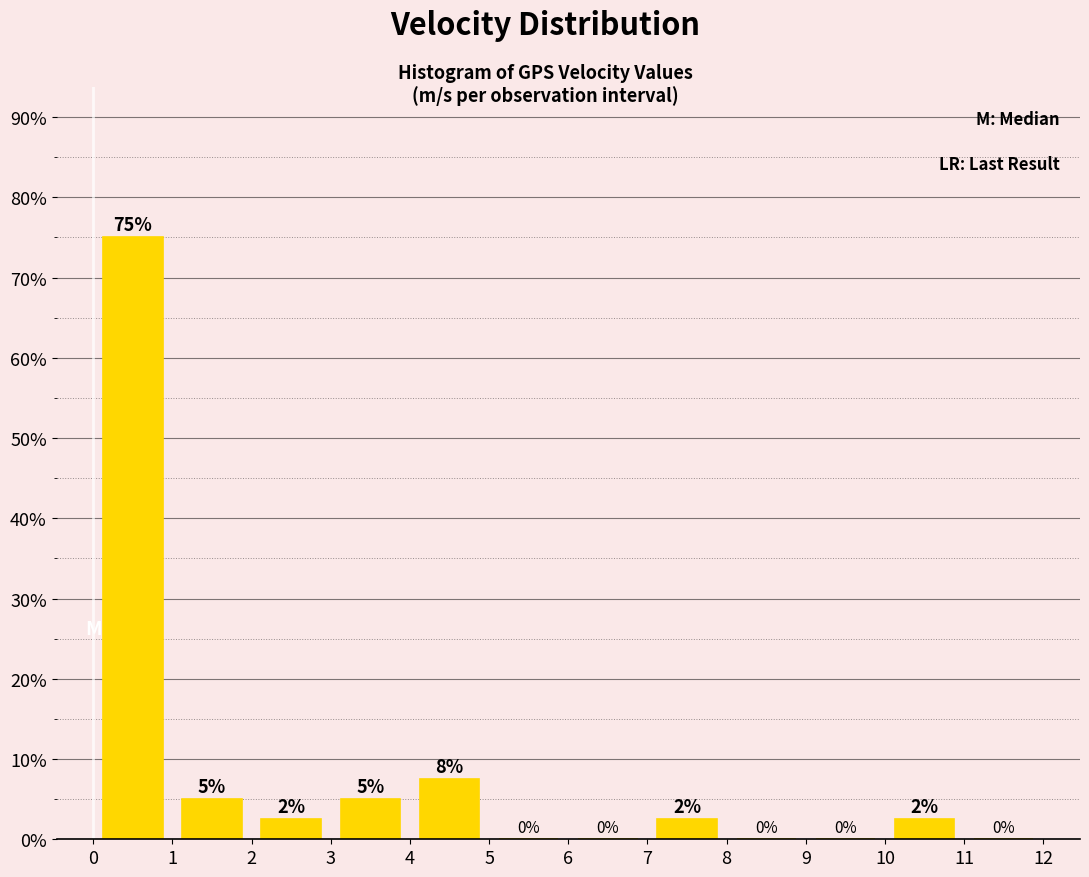

Which range on the x-axis has the tallest bar?

0 to 1